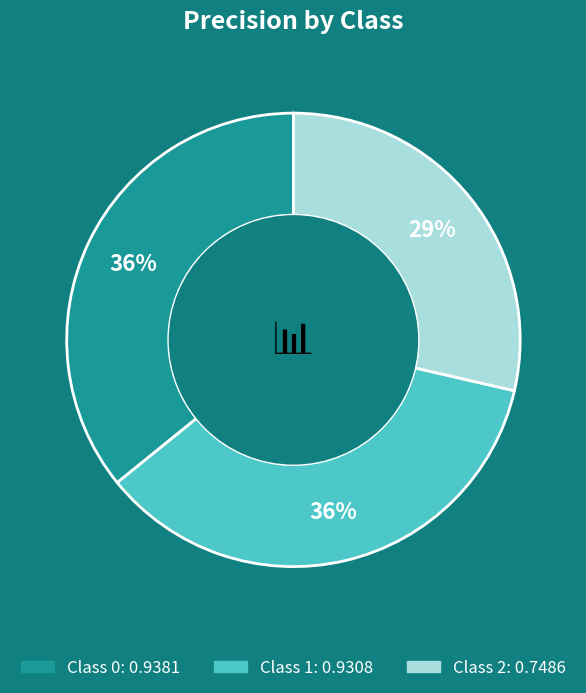

Does any single category account for the majority?

No